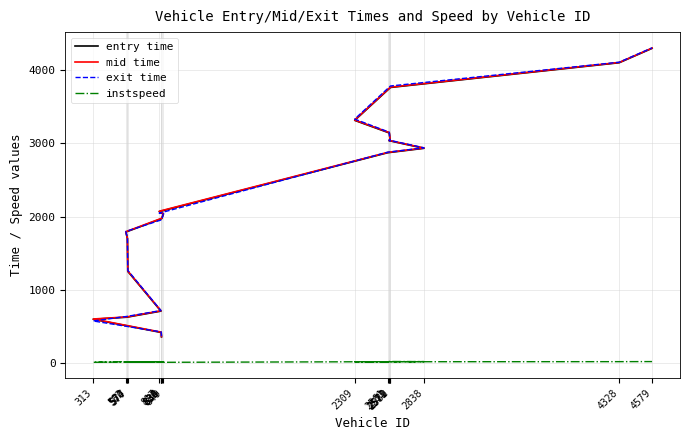

How many times do exit time and mid time cross each other?

8